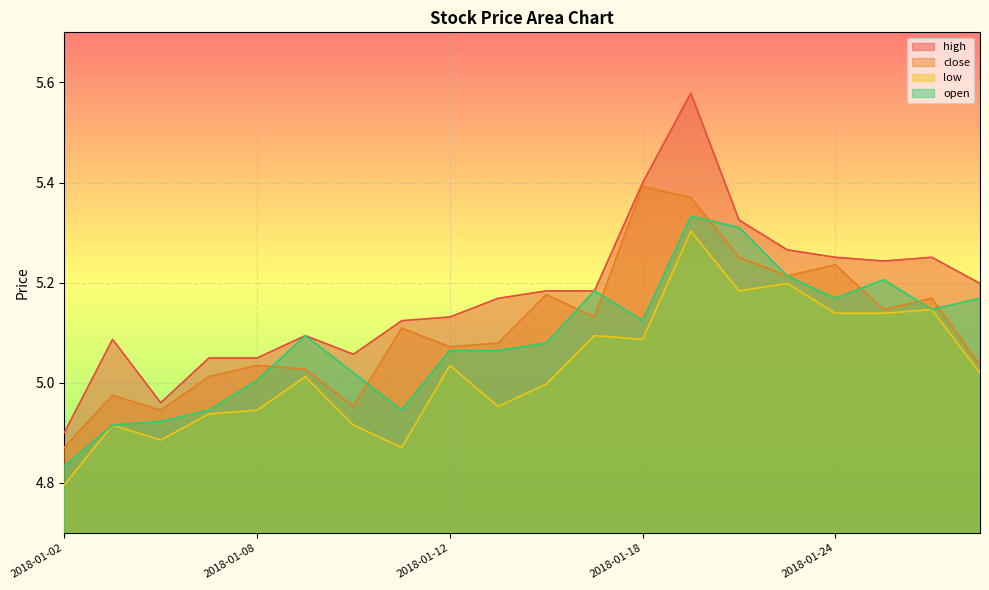

Reading left to right, transcribe all the data shown in this chart.

high: 4.9	5.1	5.0	5.0	5.0	5.1	5.1	5.1	5.1	5.2	5.2	5.2	5.4	5.6	5.3	5.3	5.3	5.2	5.3	5.2
close: 4.9	5.0	4.9	5.0	5.0	5.0	5.0	5.1	5.1	5.1	5.2	5.1	5.4	5.4	5.3	5.2	5.2	5.1	5.2	5.0
low: 4.8	4.9	4.9	4.9	4.9	5.0	4.9	4.9	5.0	5.0	5.0	5.1	5.1	5.3	5.2	5.2	5.1	5.1	5.1	5.0
open: 4.8	4.9	4.9	4.9	5.0	5.1	5.0	4.9	5.1	5.1	5.1	5.2	5.1	5.3	5.3	5.2	5.2	5.2	5.1	5.2